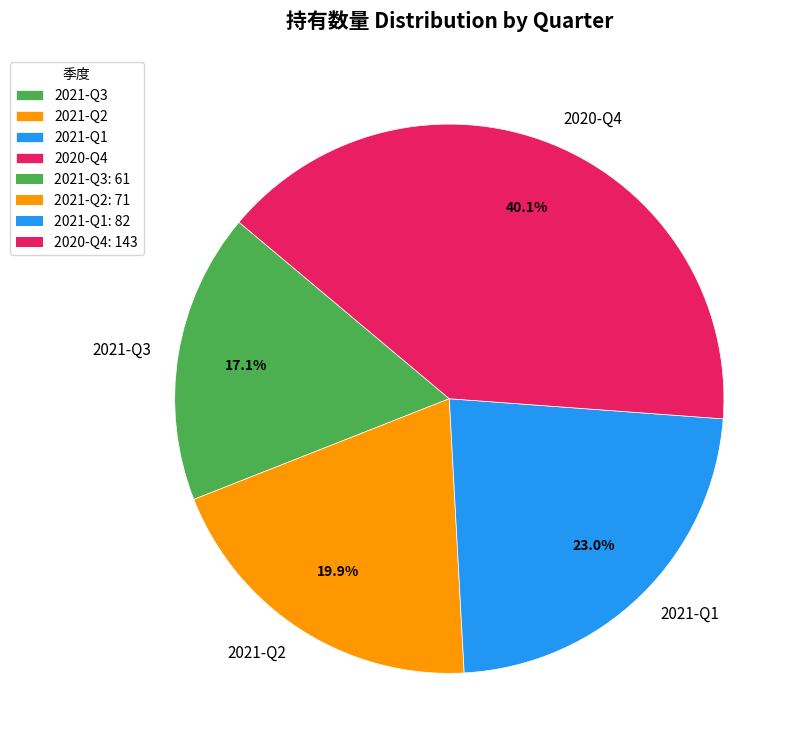

How many segments does this pie chart have?

4